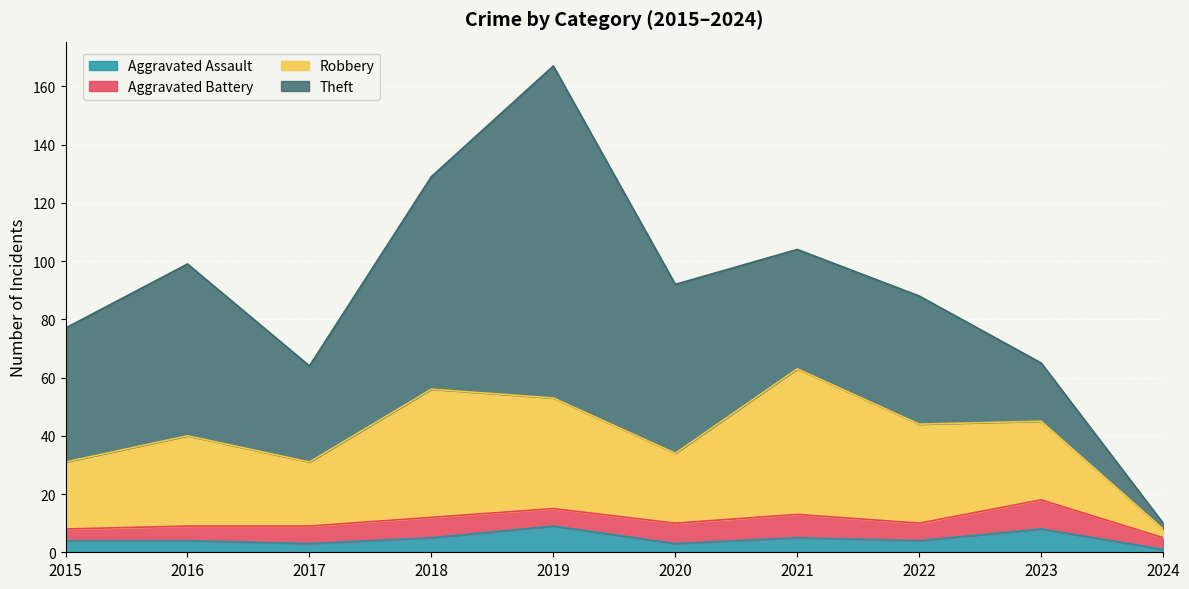

What are all the series names shown in the legend?

Aggravated Assault, Aggravated Battery, Robbery, Theft